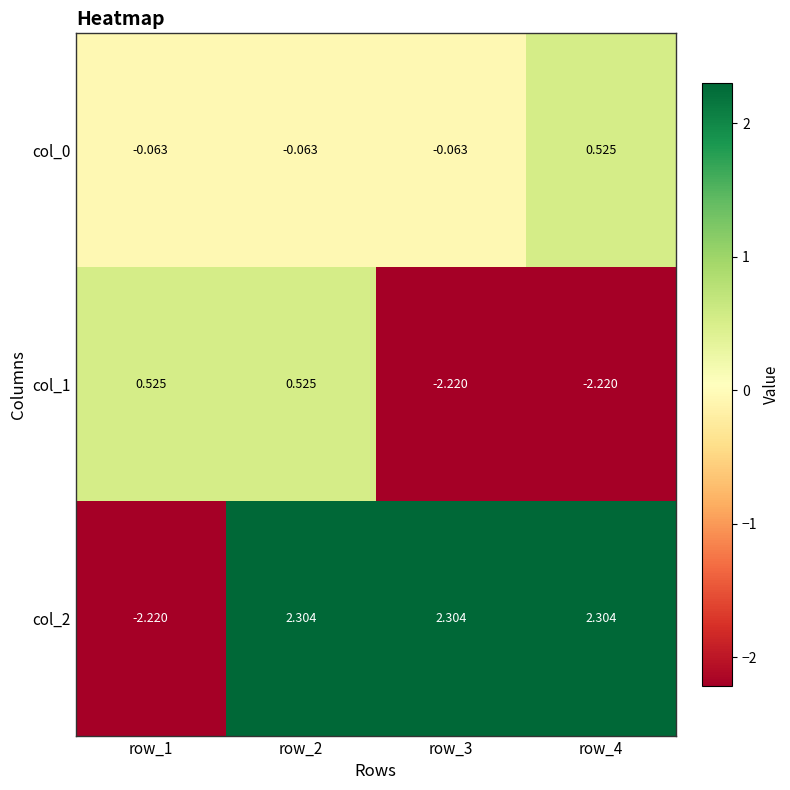

Rank the series at row_2 from highest to lowest value.

col_2, col_1, col_0